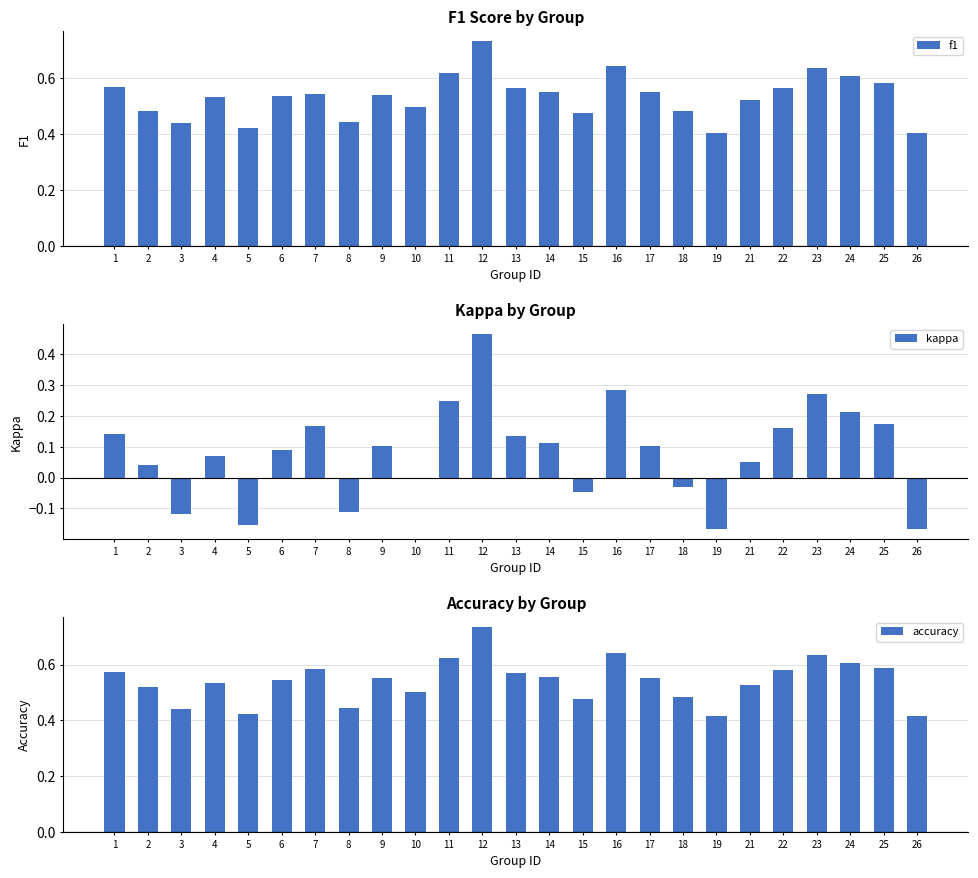

Reading left to right, extract all data points from this chart.

f1: 0.6	0.5	0.4	0.5	0.4	0.5	0.5	0.4	0.5	0.5	0.6	0.7	0.6	0.6	0.5	0.6	0.5	0.5	0.4	0.5	0.6	0.6	0.6	0.6	0.4
kappa: 0.1	0.0	-0.1	0.1	-0.2	0.1	0.2	-0.1	0.1	0.0	0.2	0.5	0.1	0.1	-0.0	0.3	0.1	-0.0	-0.2	0.1	0.2	0.3	0.2	0.2	-0.2
accuracy: 0.6	0.5	0.4	0.5	0.4	0.5	0.6	0.4	0.6	0.5	0.6	0.7	0.6	0.6	0.5	0.6	0.6	0.5	0.4	0.5	0.6	0.6	0.6	0.6	0.4